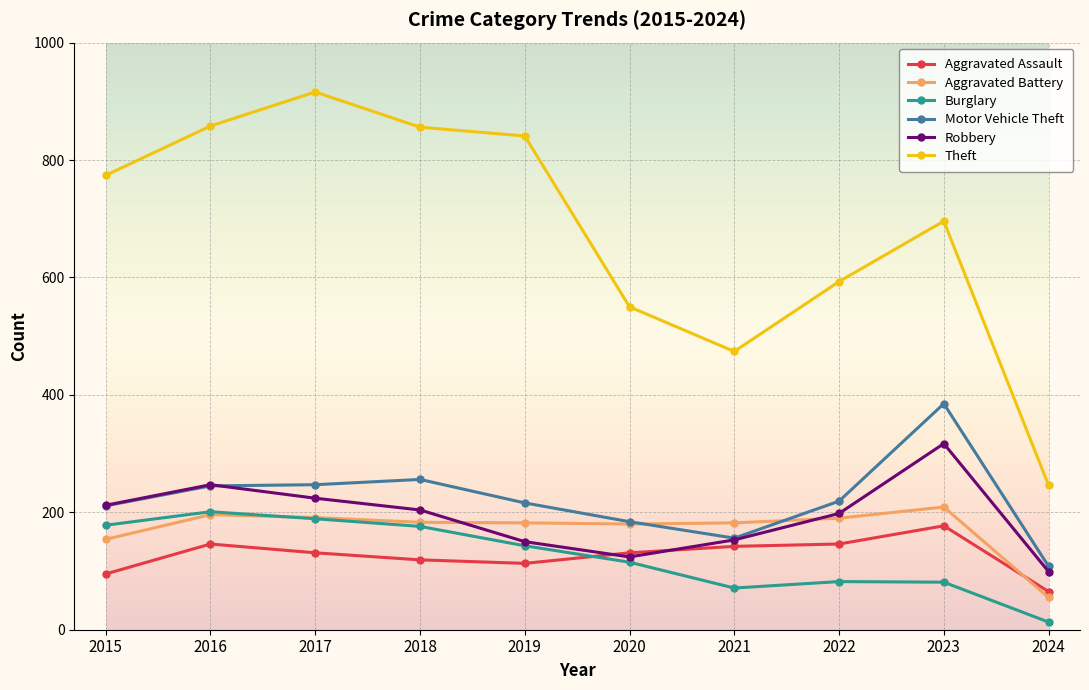

True or false: Aggravated Battery has a value of 180 at 2020.

True